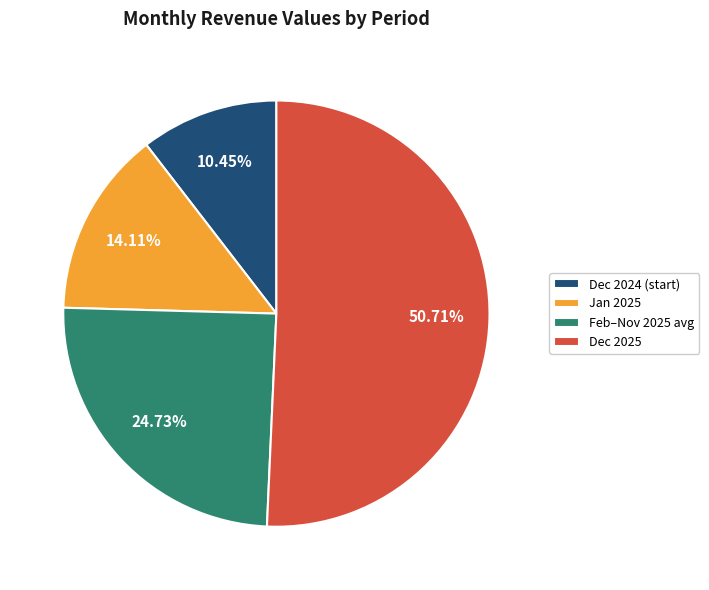

Does any single category account for the majority?

Yes